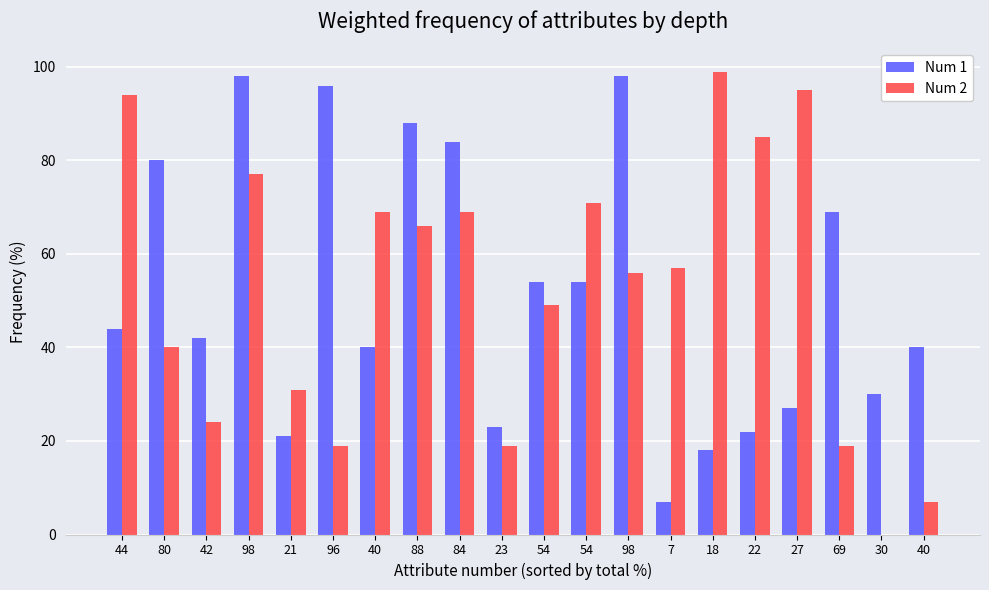

Count the number of data series in this chart.

2